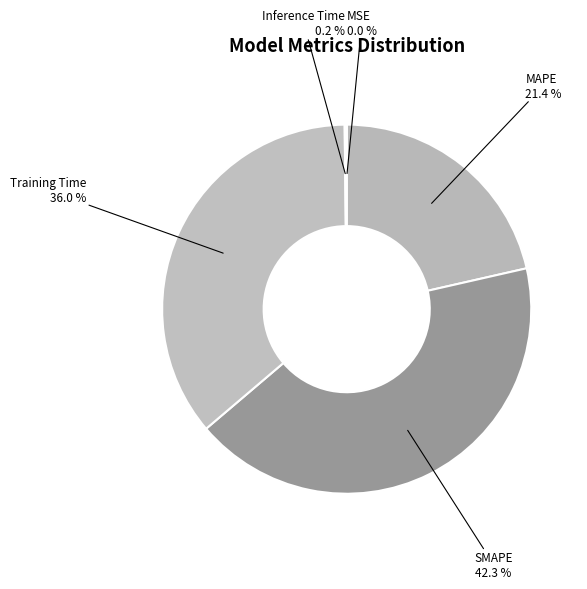

Which slice is the largest?

SMAPE